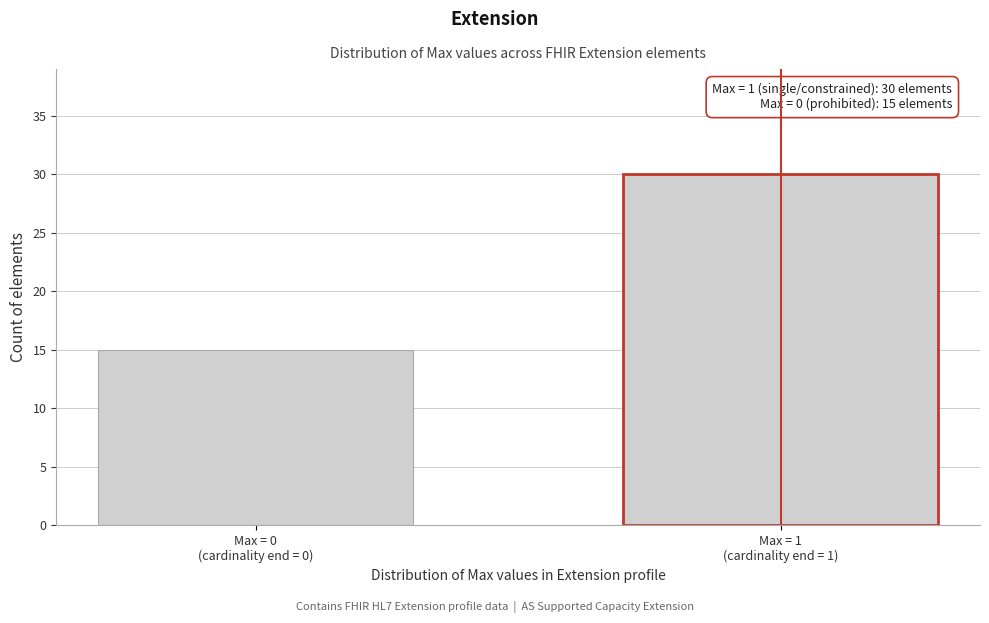

Reading right to left, what are all the values shown in this chart?

30	15